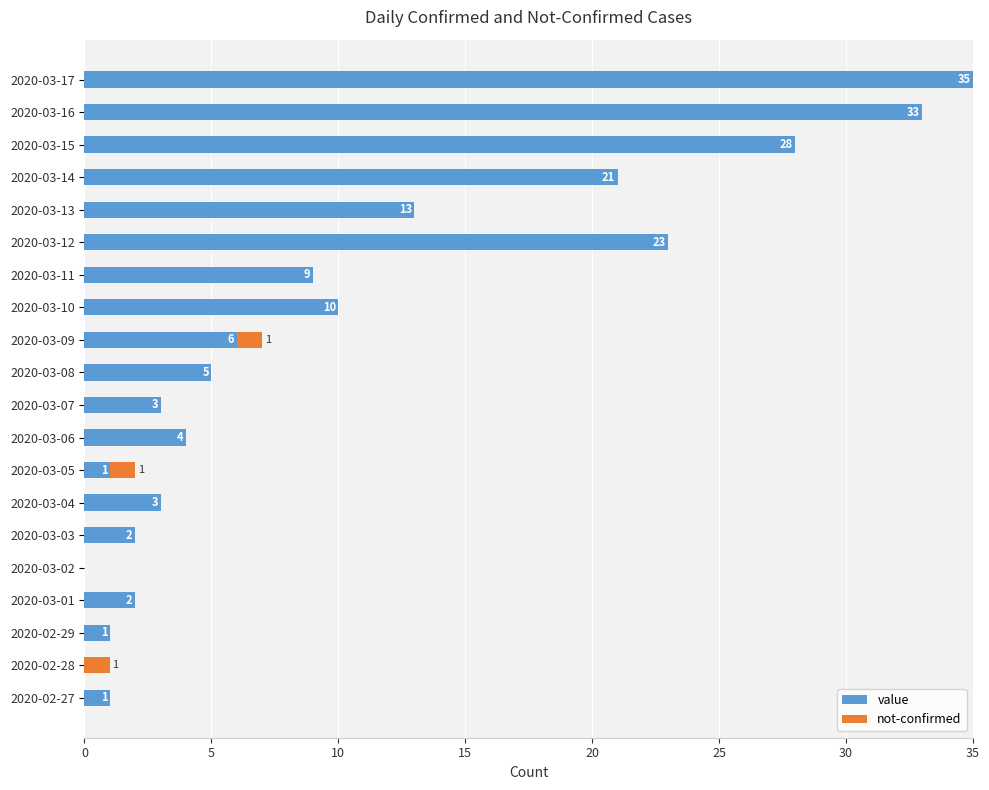

Which series has the widest spread of values?

value